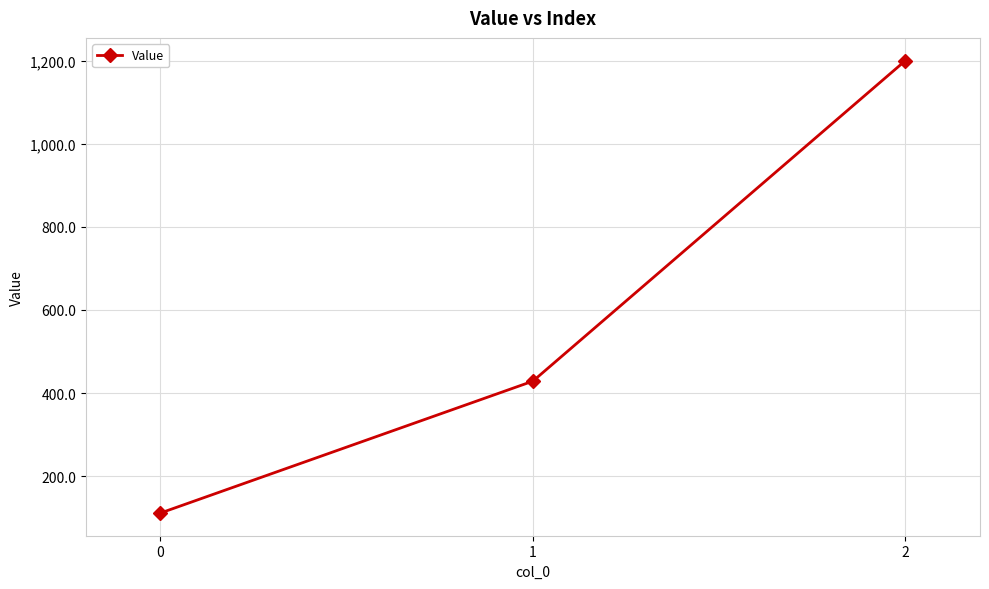

What value does the data have at 2?

1200.0